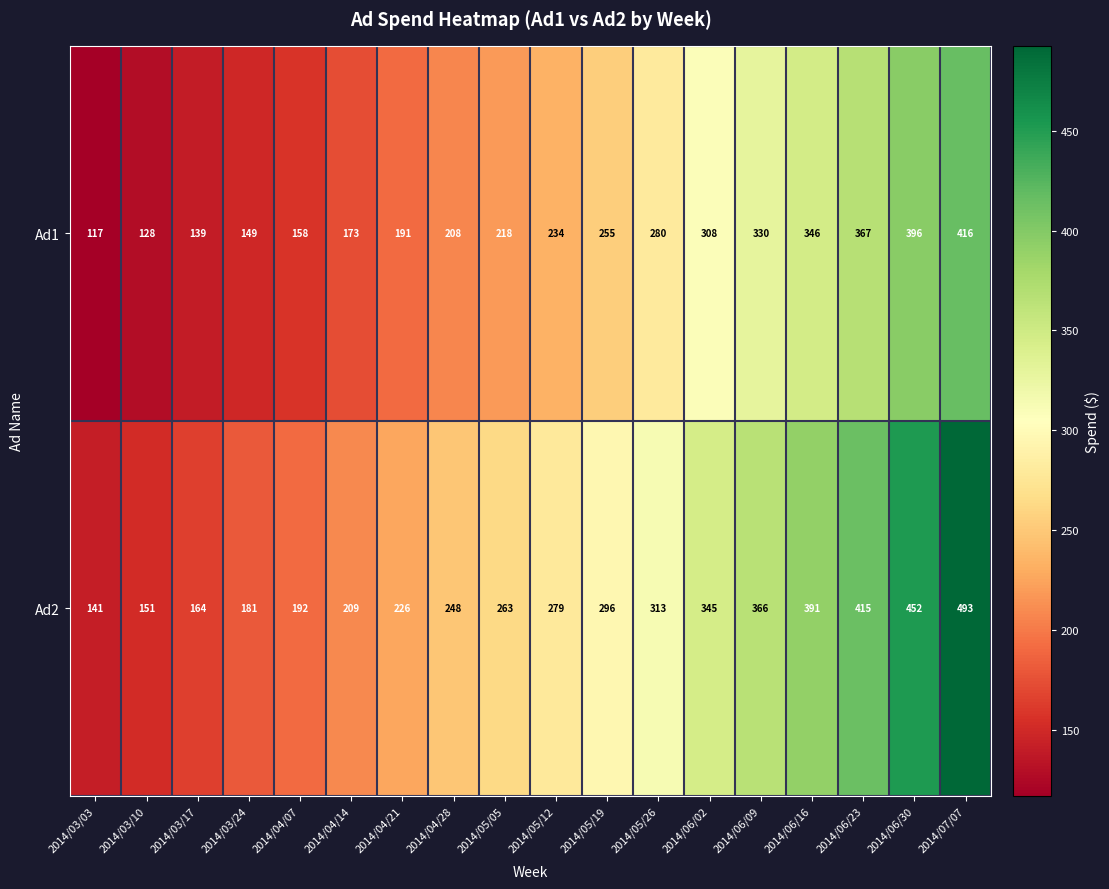

What is the maximum value for Ad2?

493